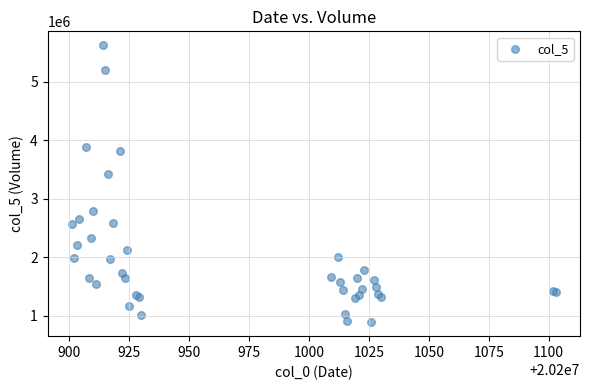

What Y value in the scatter plot is closest to 3256789?

3430544